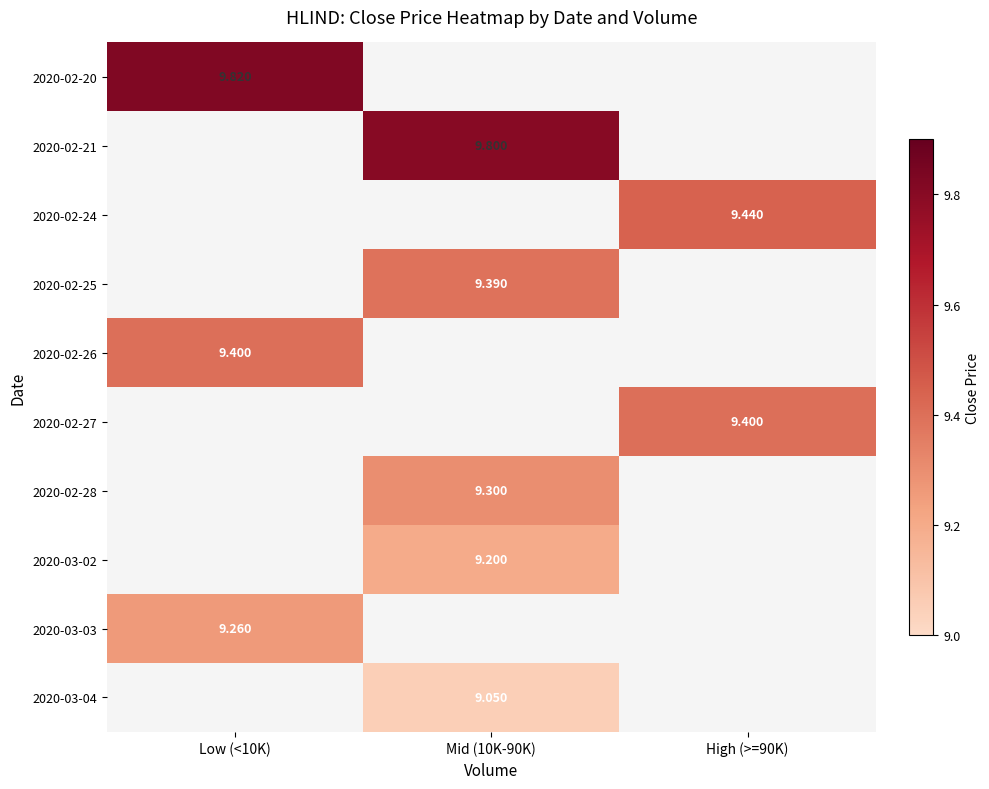

How many categories are shown in the chart?

3